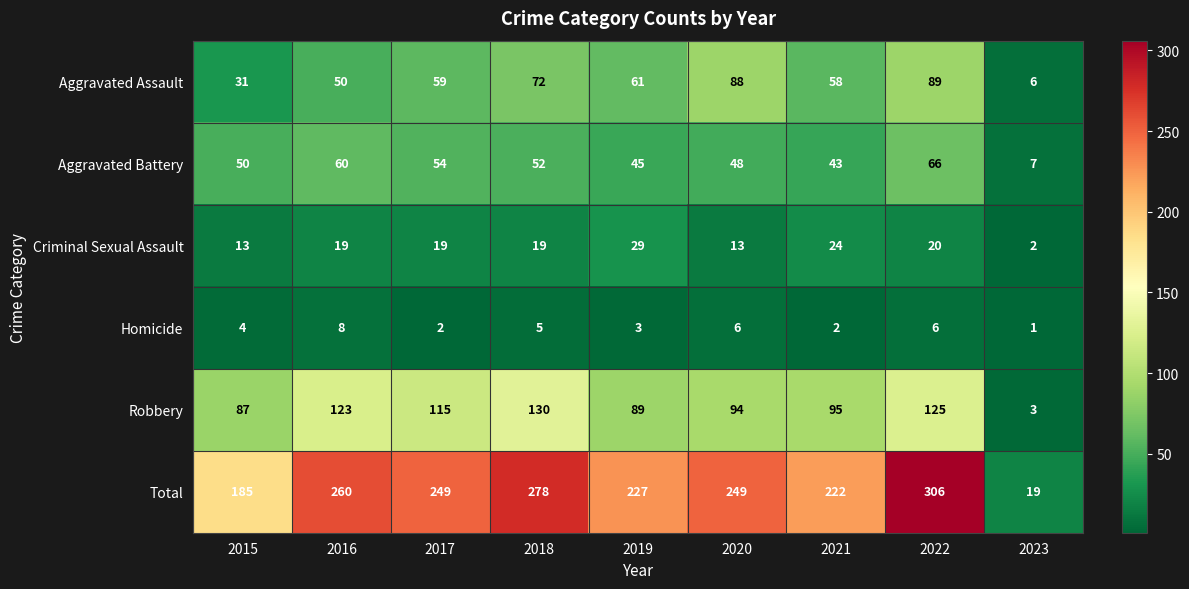

The value of Aggravated Assault at 2020 is 88. True or false?

True